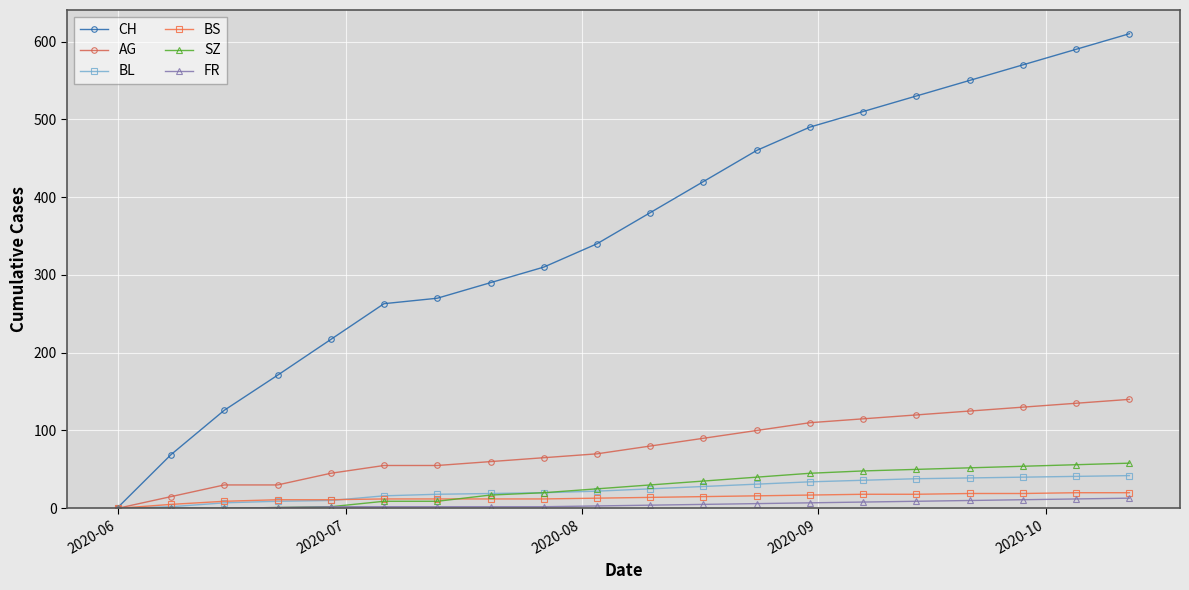

At how many categories does at least one series exceed 256?

15